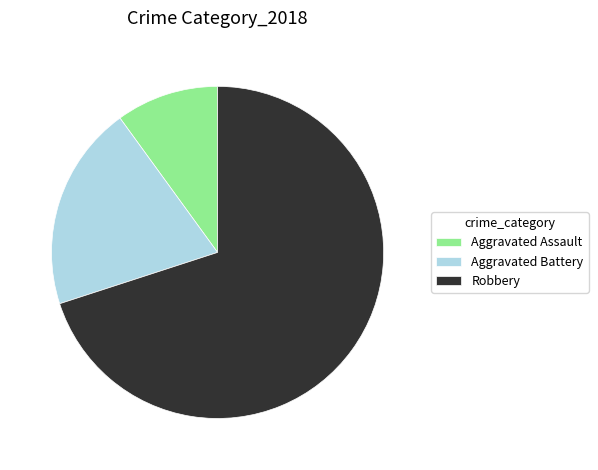

Rank the categories by value from lowest to highest.

Aggravated Assault, Aggravated Battery, Robbery